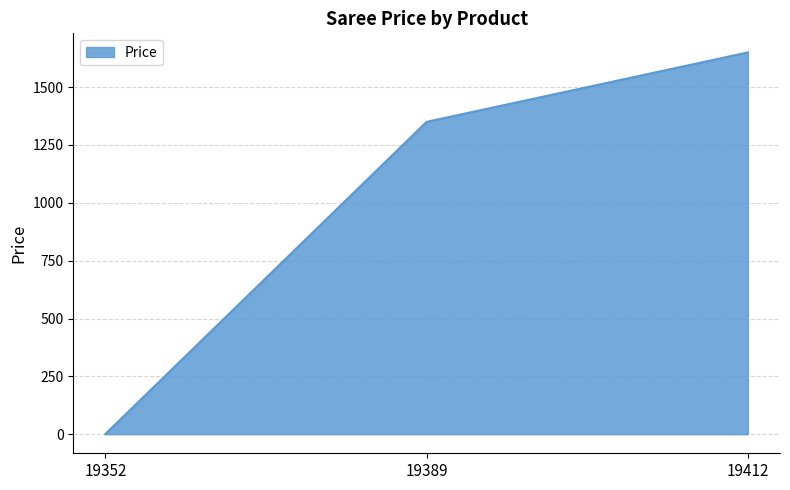

Approximately how many times larger is the value at 19389 compared to 19412?

0.8